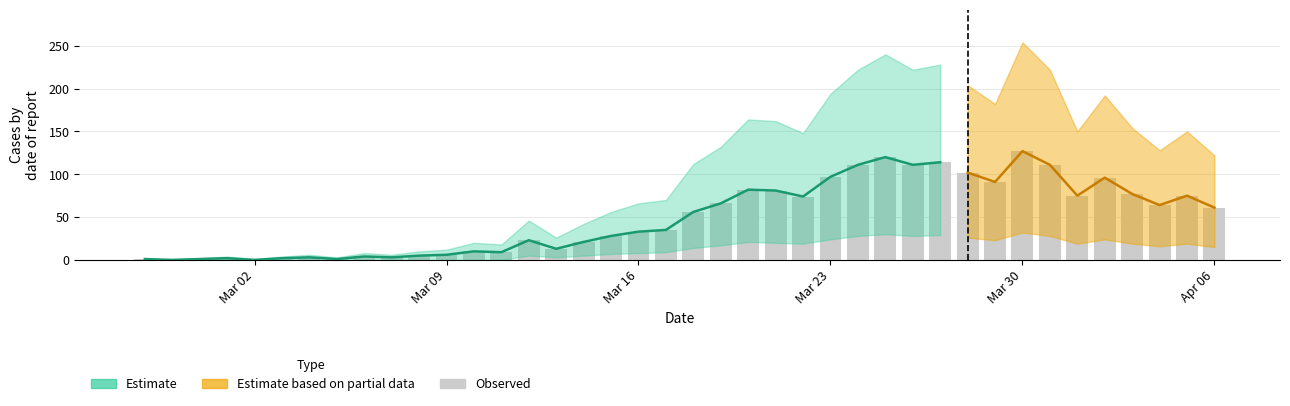

What is the difference between the maximum and second lowest values?

127